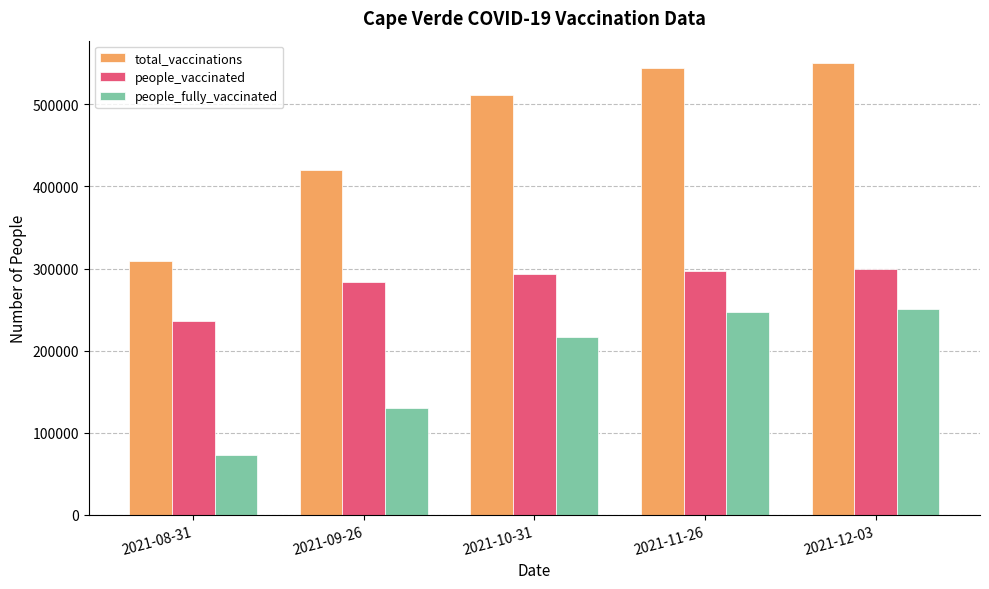

True or false: people_fully_vaccinated has a value of 119745 at 2021-08-31.

False